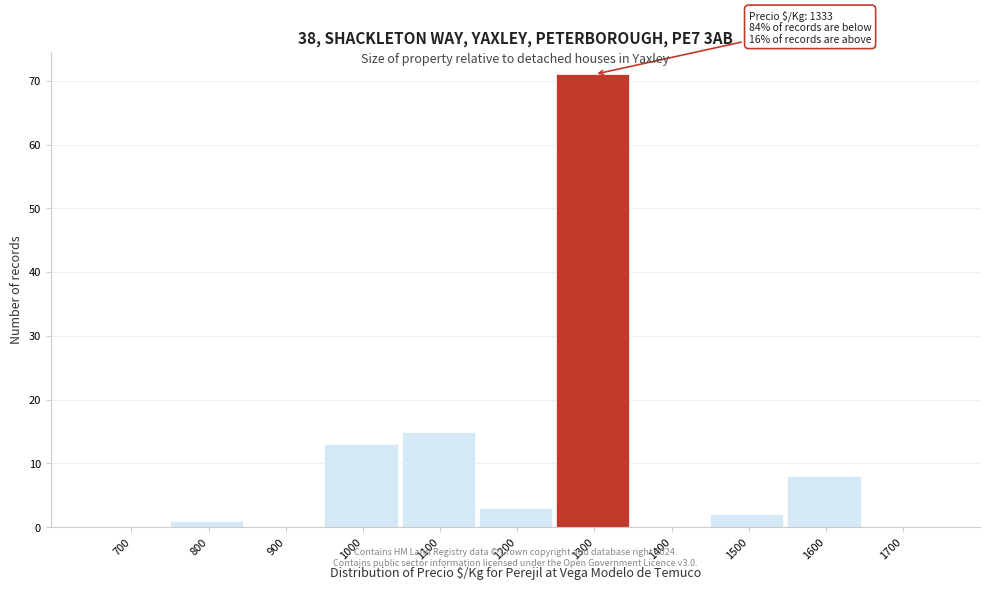

Reading left to right, transcribe all the data shown in this chart.

700=0	800=1	900=0	1000=13	1100=15	1200=3	1300=71	1400=0	1500=2	1600=8	1700=0